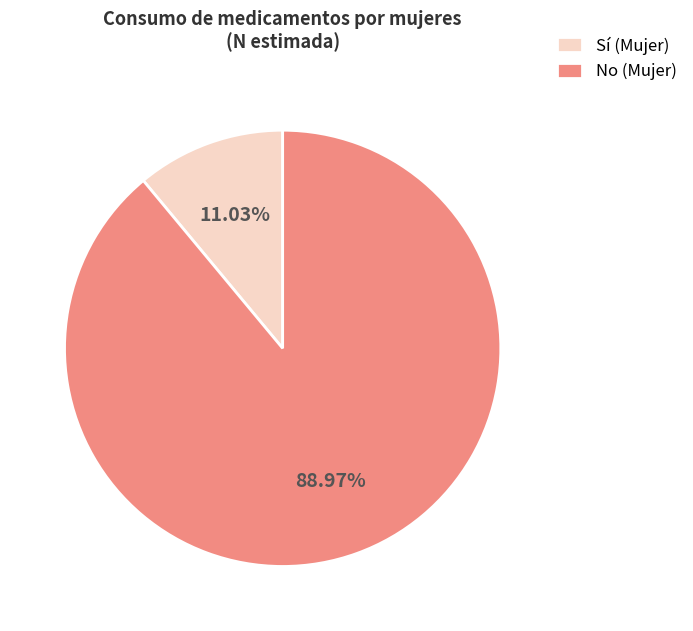

What is the ratio of the value at No (Mujer) to the value at Sí (Mujer)?

8.1